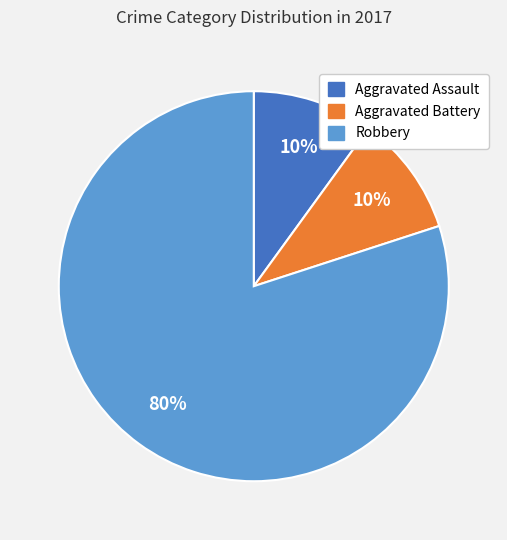

To the nearest percent, what is the average slice percentage?

33%